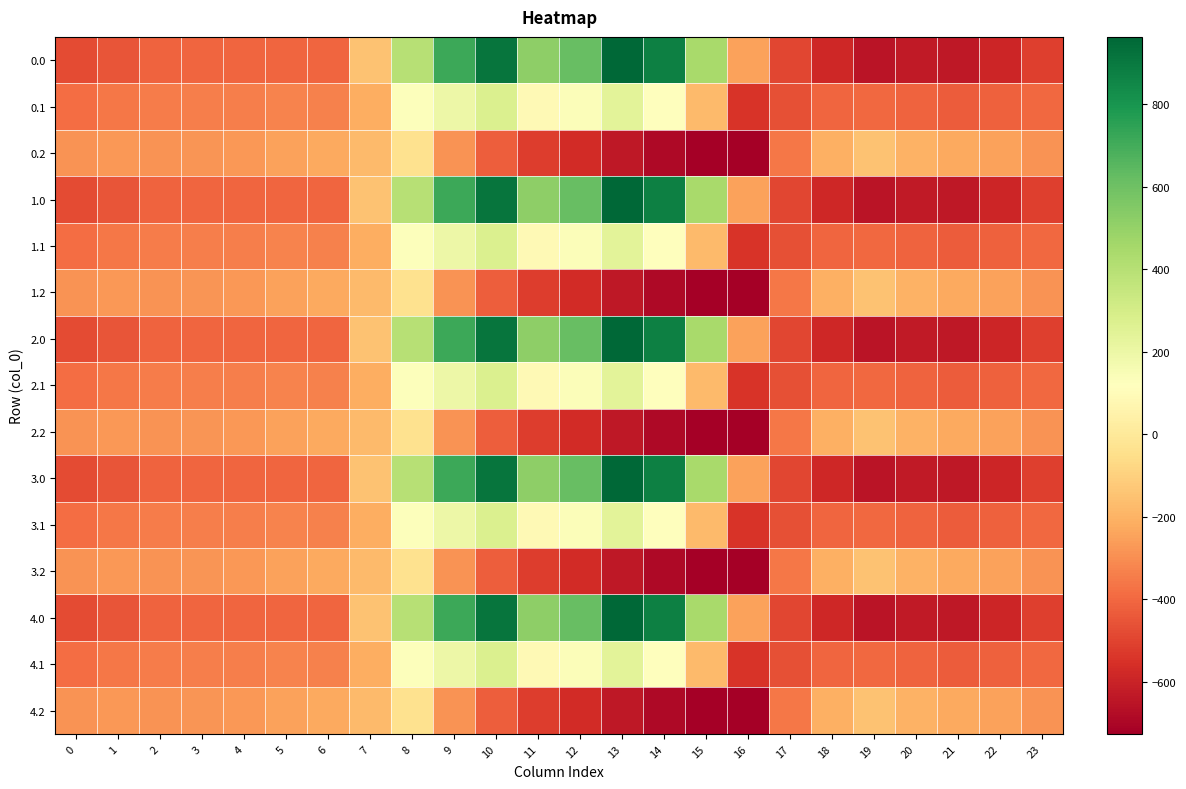

What is the total value across all series at 13?

2818.4